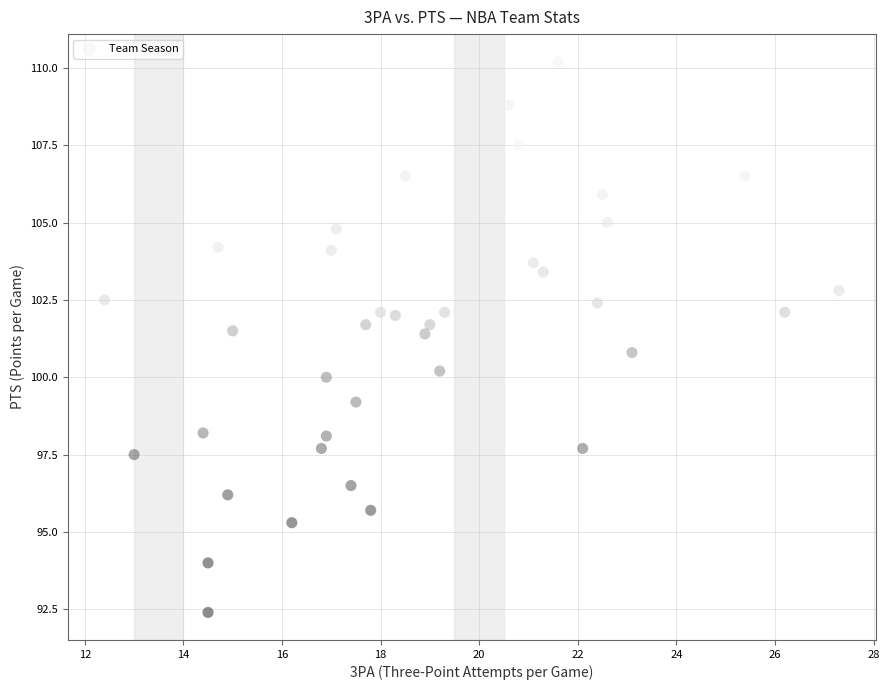

What Y value in the scatter plot is closest to 101?

100.8